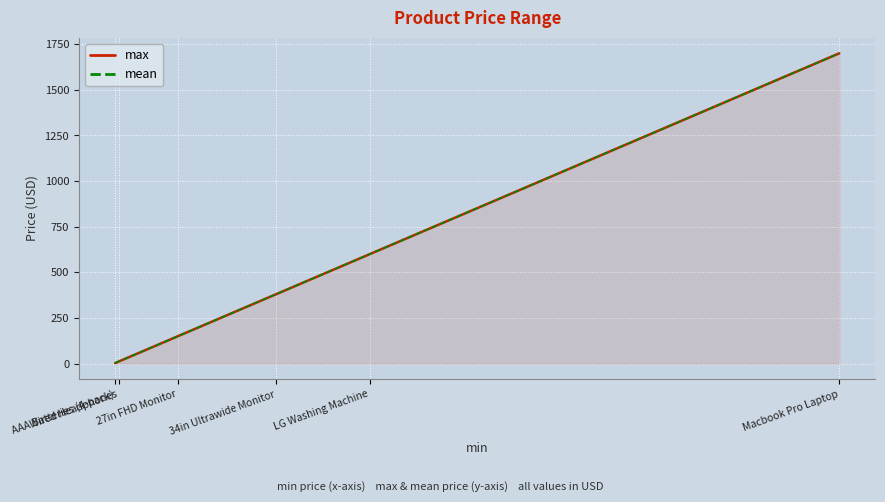

Rank the series by their maximum value, from highest to lowest.

max, mean